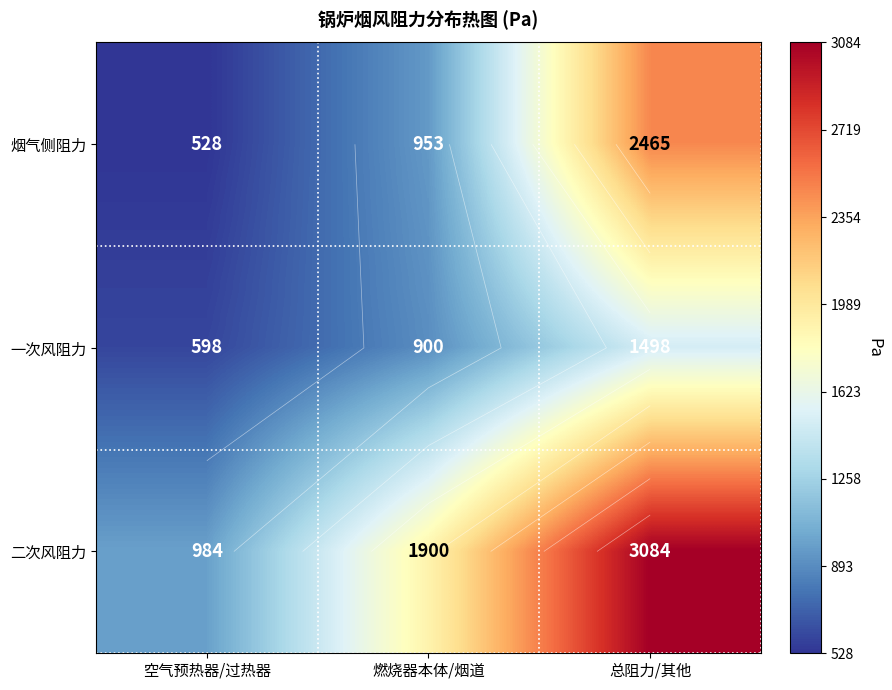

Is it true that 一次风阻力 equals 900 at 燃烧器本体/烟道?

True